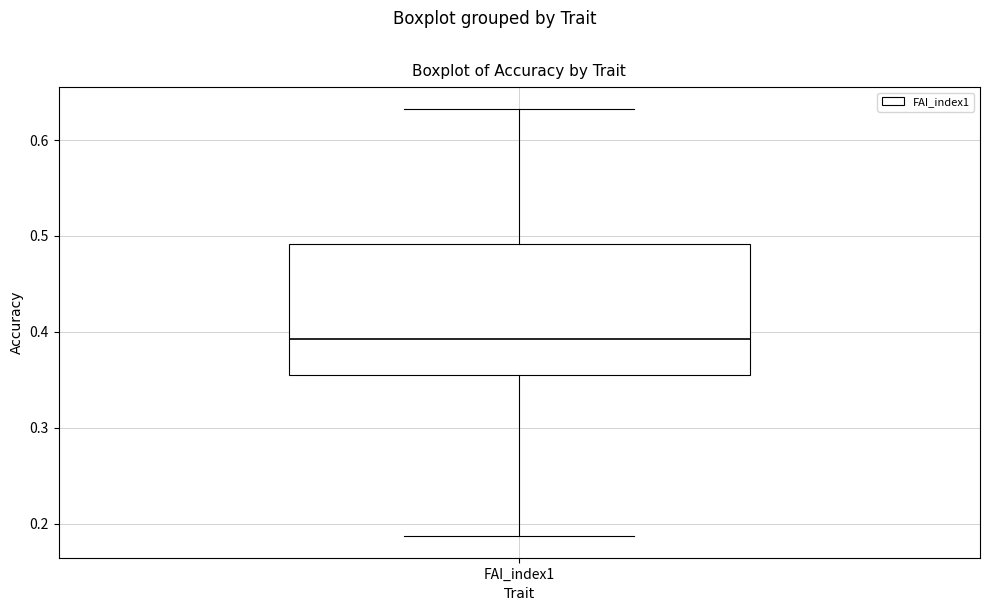

Where is the upper edge of the box for FAI_index1 on the y-axis? The values are not printed on the chart, so give them approximately, as read against the axis.

0.49